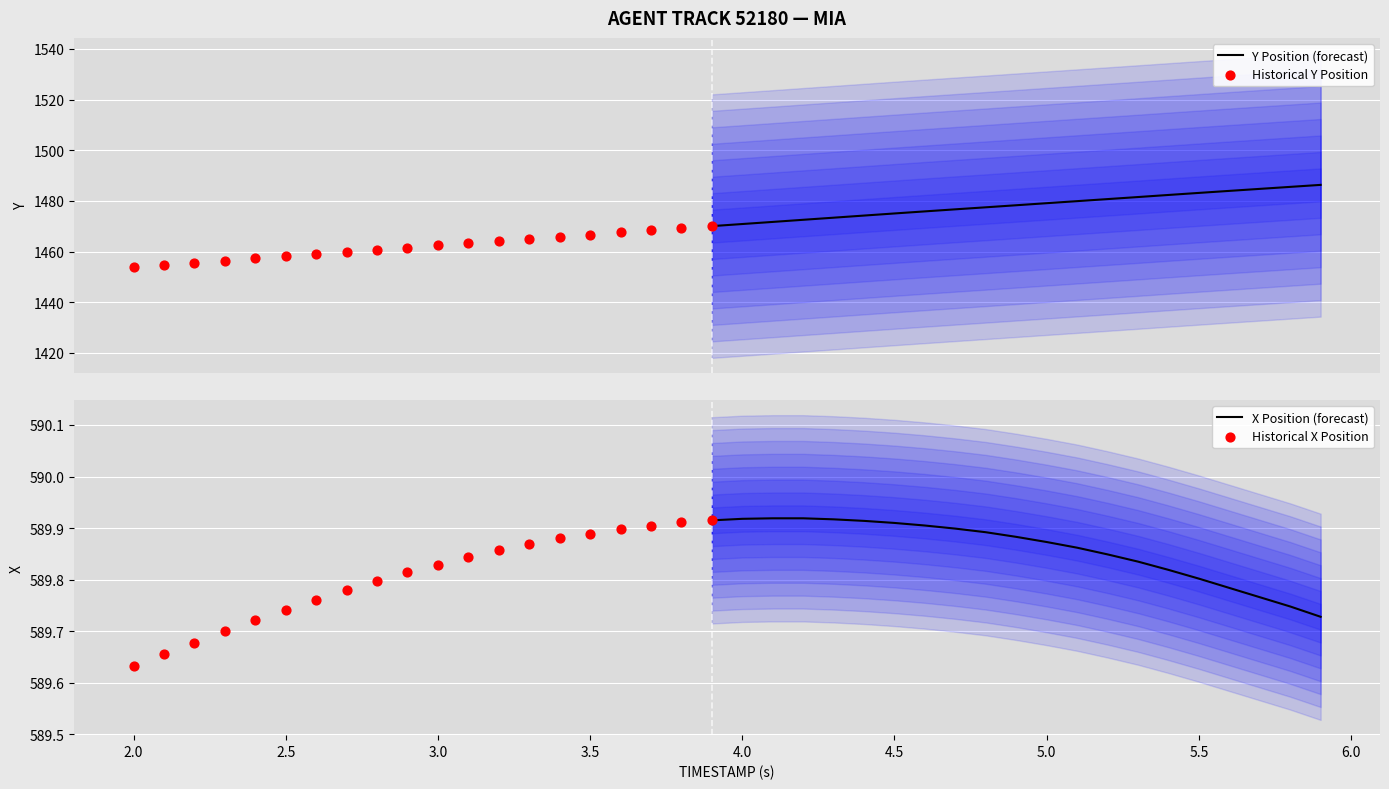

Which series reaches the maximum Y coordinate?

Y